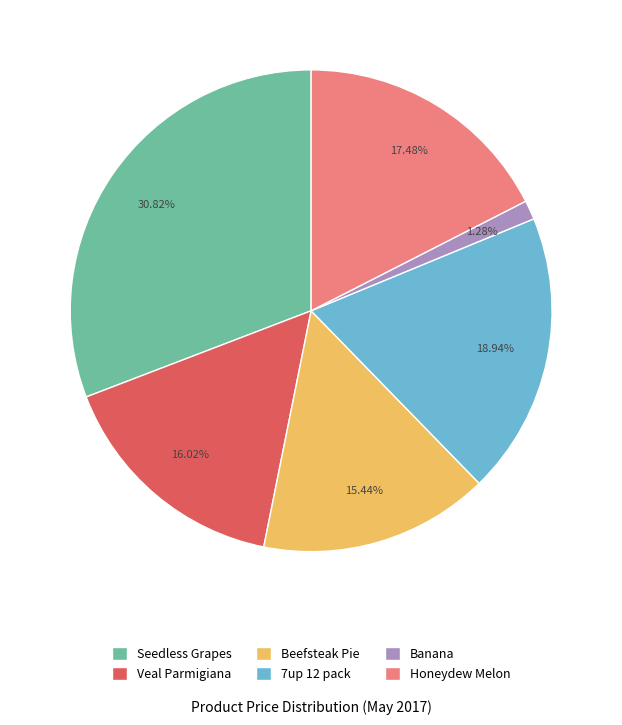

Rank the categories by value from lowest to highest.

Banana, Beefsteak Pie, Veal Parmigiana, Honeydew Melon, 7up 12 pack, Seedless Grapes